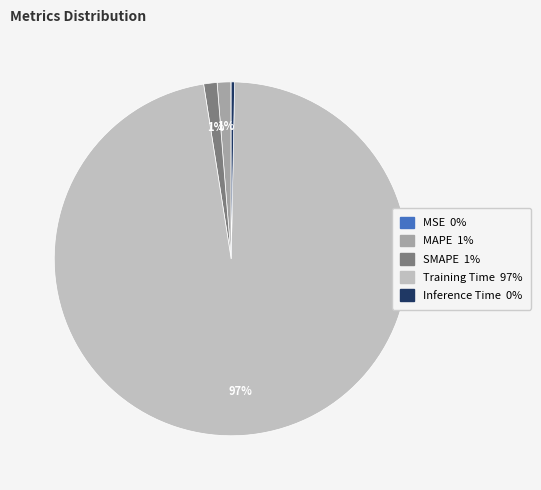

Does Training Time account for over 50% of the chart?

Yes